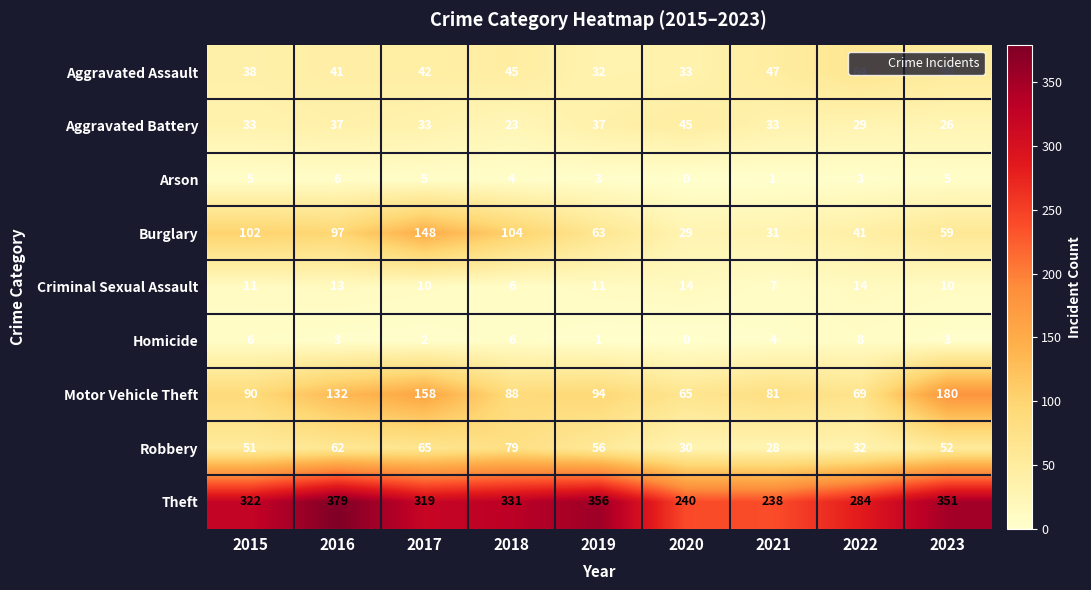

Count the Aggravated Battery values in the range 29 to 37.

6